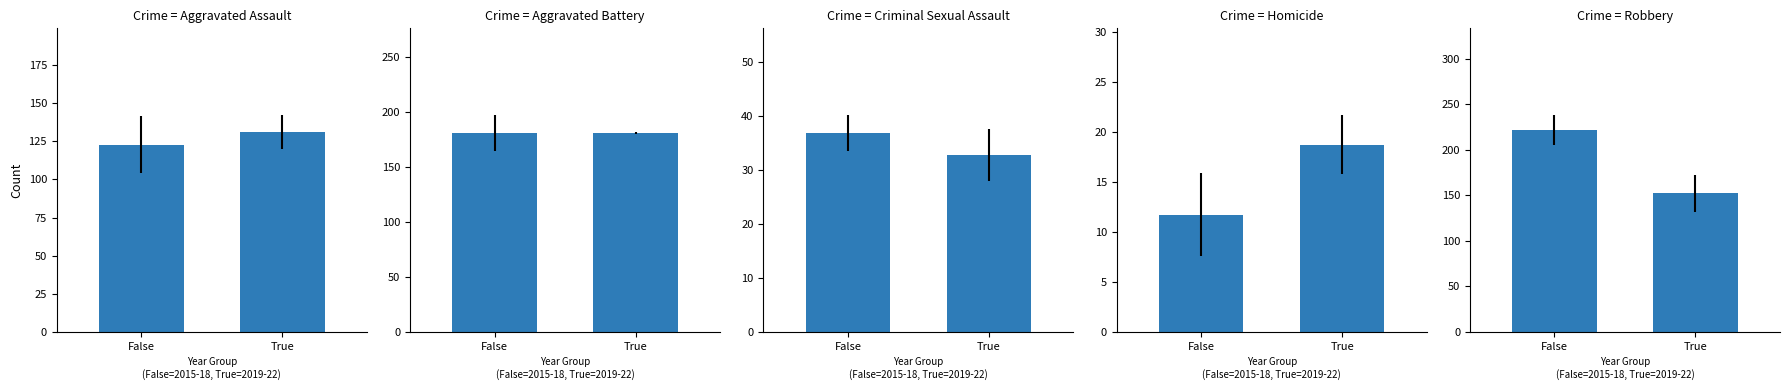

Where is Aggravated Battery nearest to the value 180?

True